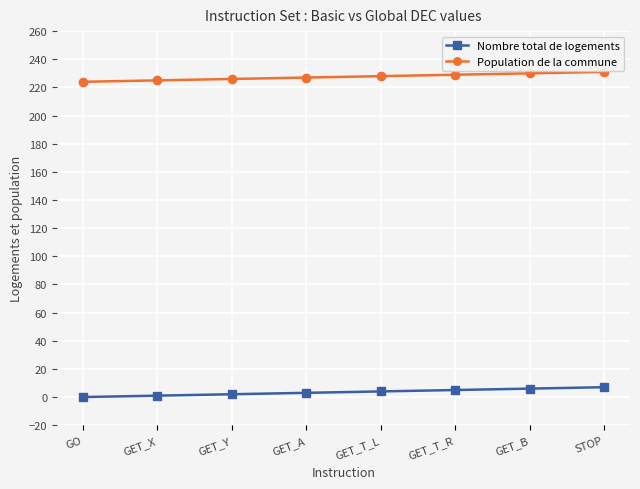

True or false: Nombre total de logements and Population de la commune cross at least once.

False